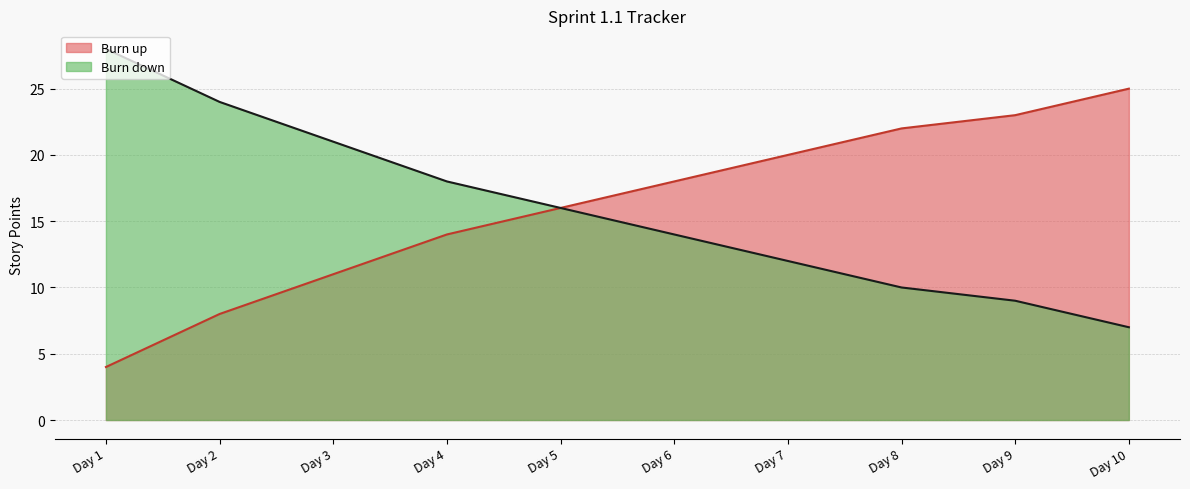

True or false: Burn up and Burn down intersect in this chart.

False